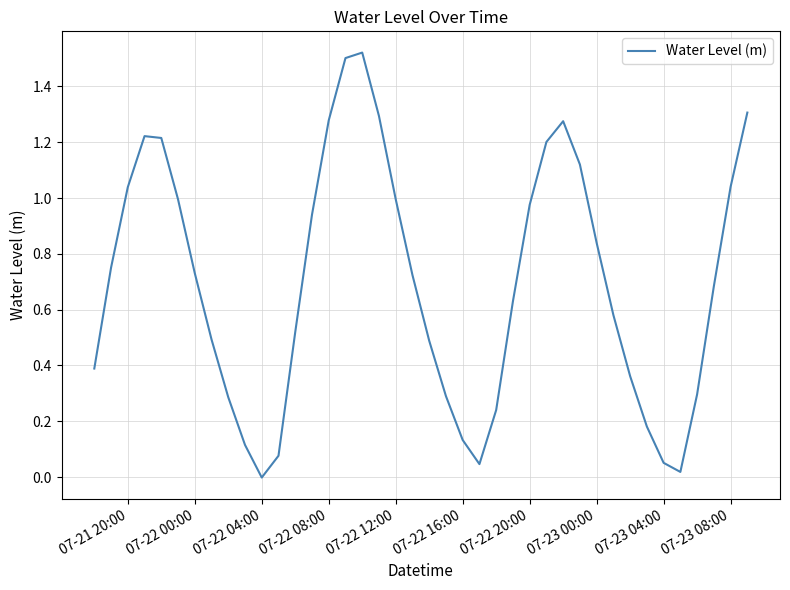

At which category does the data reach its first local valley?

07-22 04:00